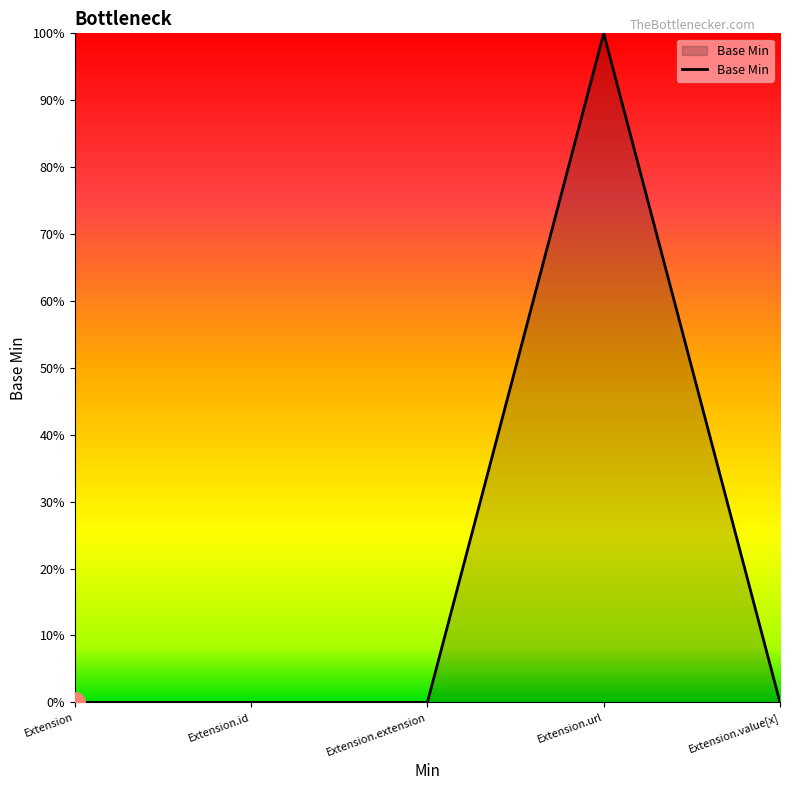

True or false: there are more than 1 points higher than both neighbors.

False